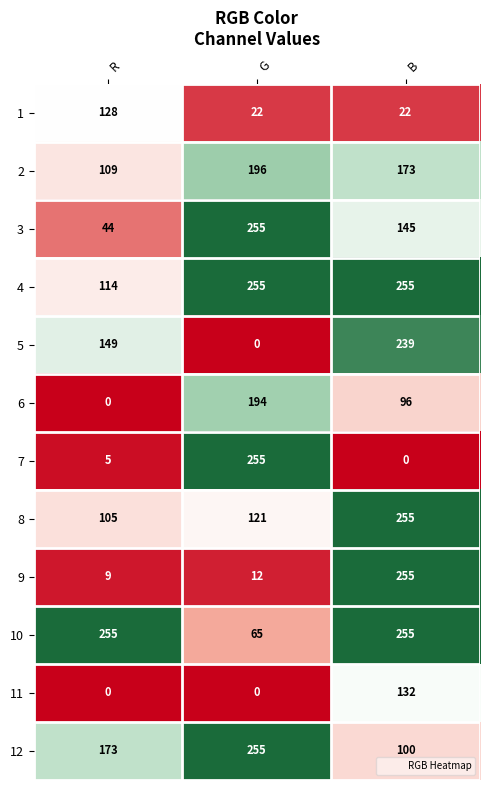

Is it true that 2 equals 196 at G?

True